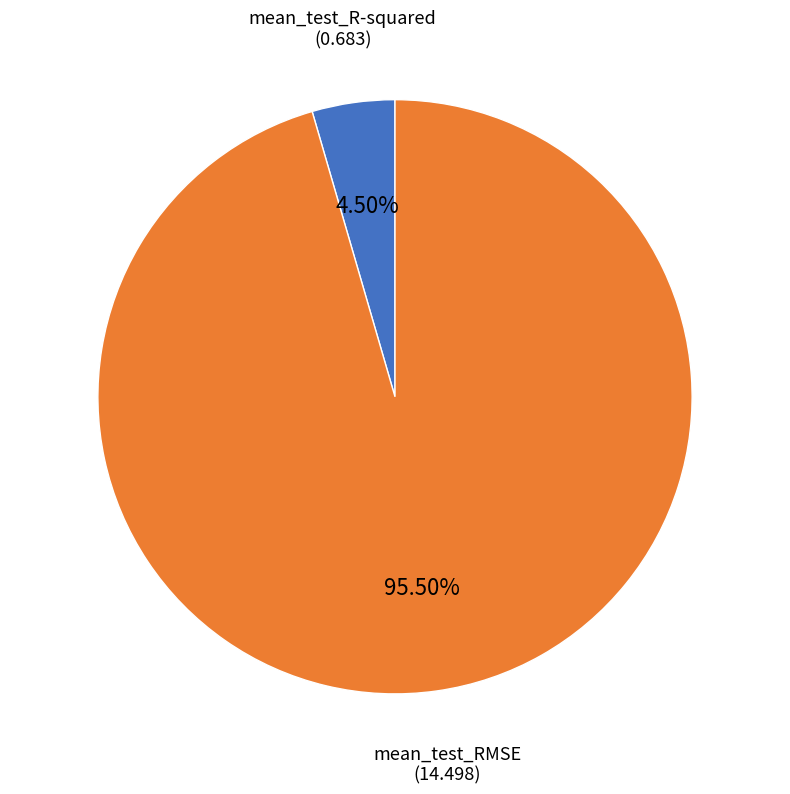

What percentage is NOT represented by mean_test_RMSE?

4.5%